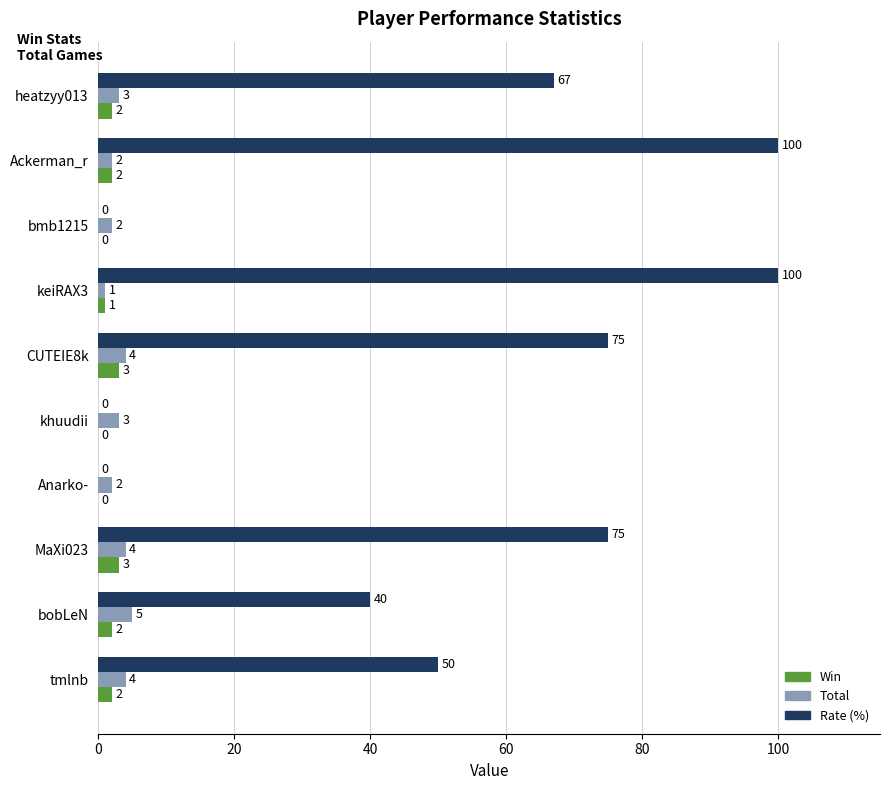

How many categories are shown in the chart?

10